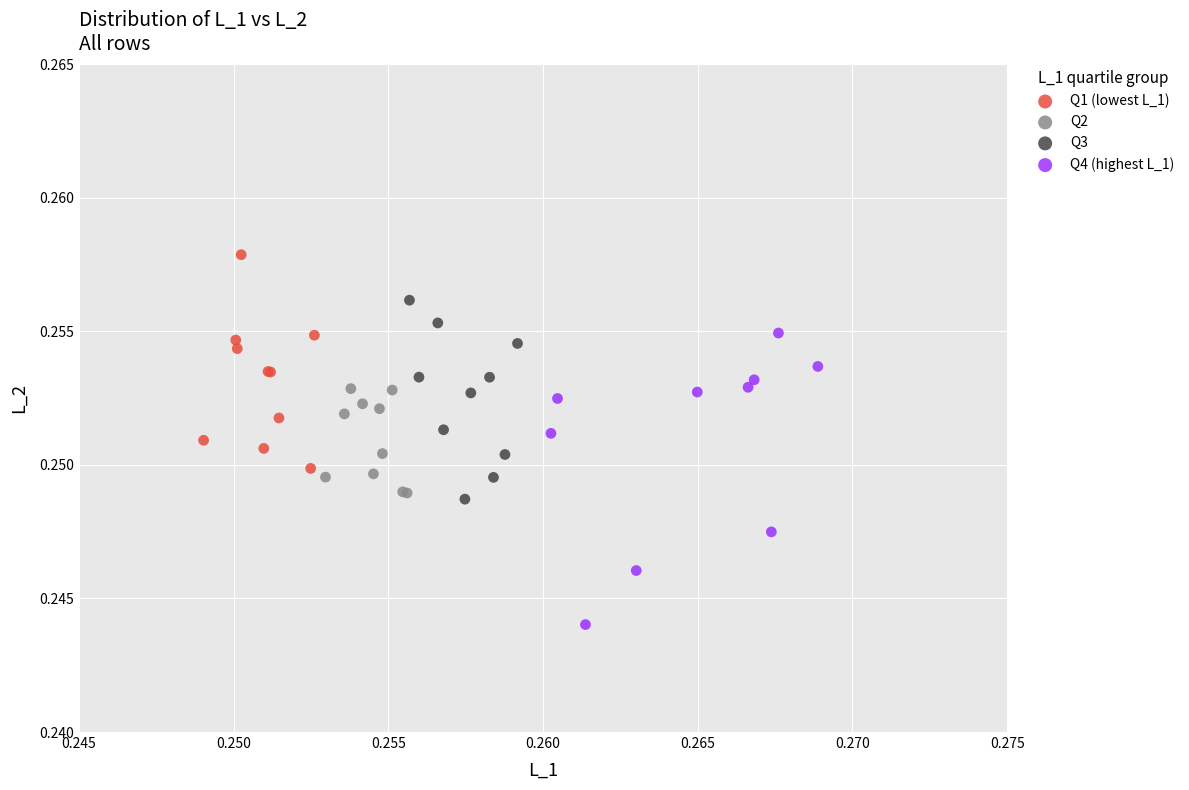

Which series reaches the minimum Y coordinate?

Q4 (highest L_1)